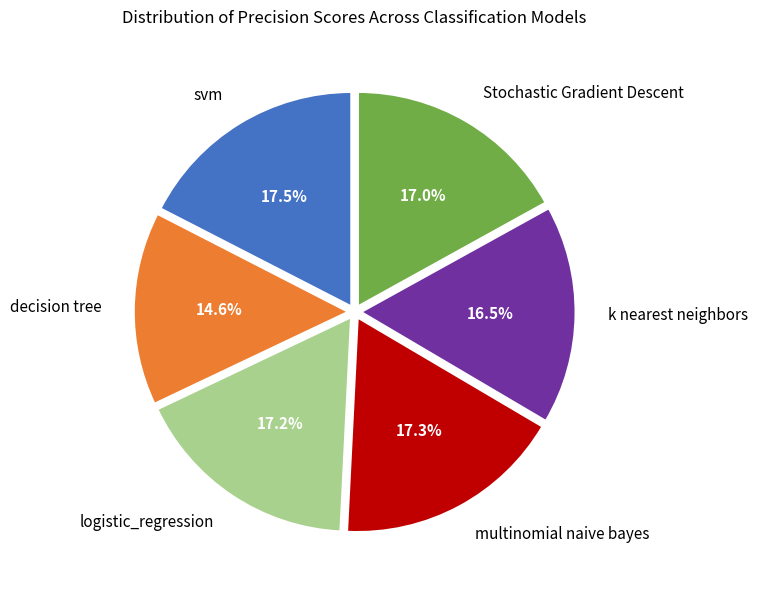

To the nearest percent, what is the average slice percentage?

17%